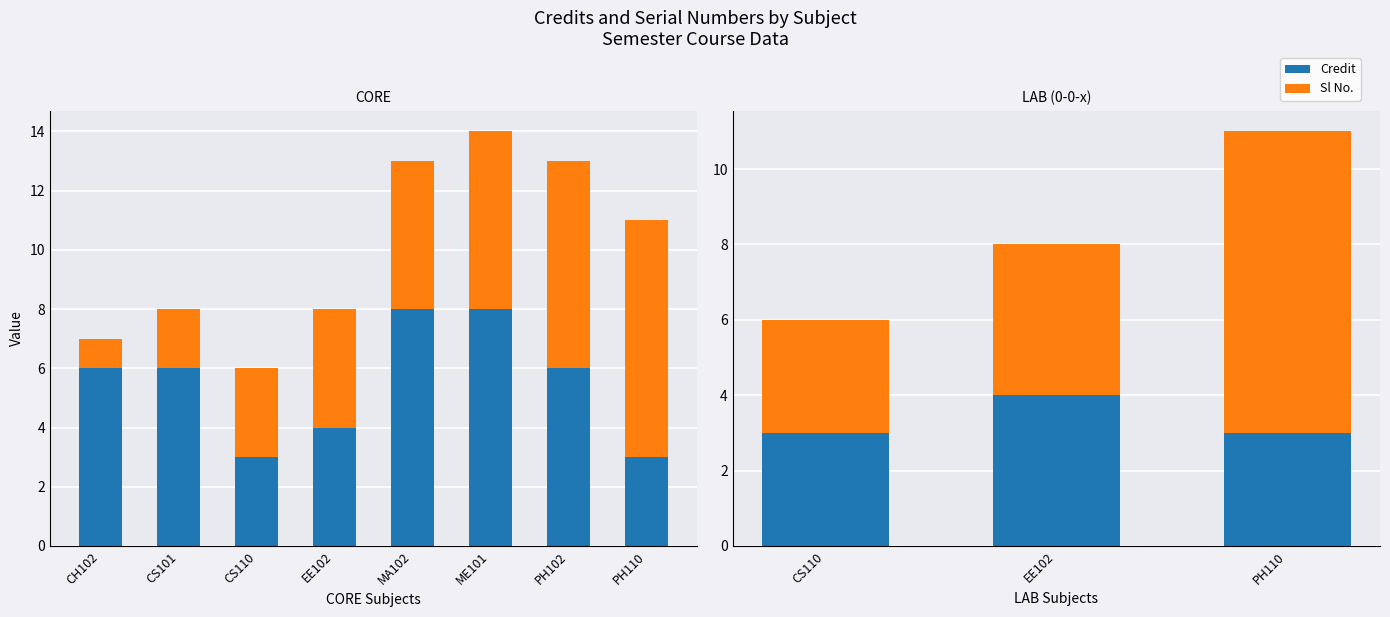

What is the label of the 2nd bar from the left?

EE102